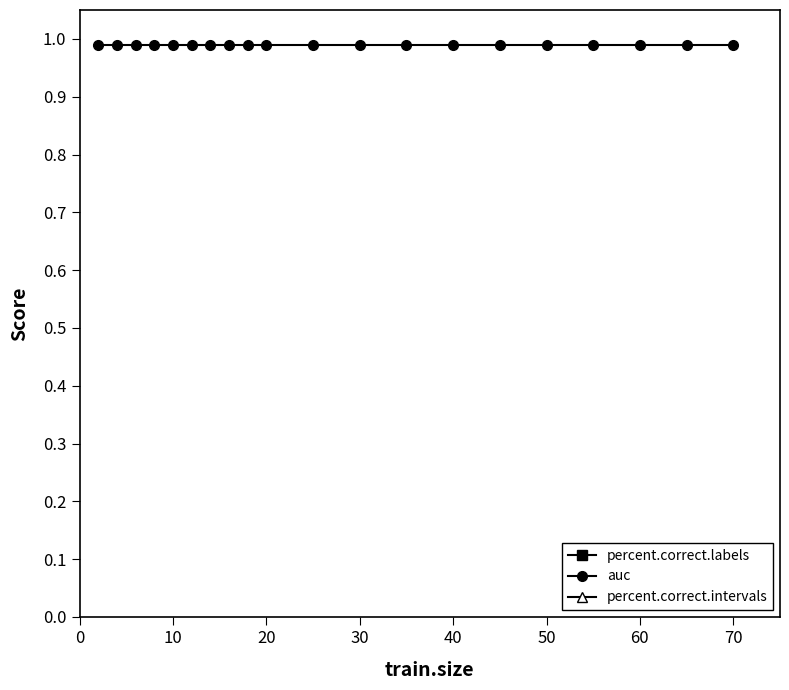

True or false: percent.correct.intervals has a value of 94.9 at 70.

True